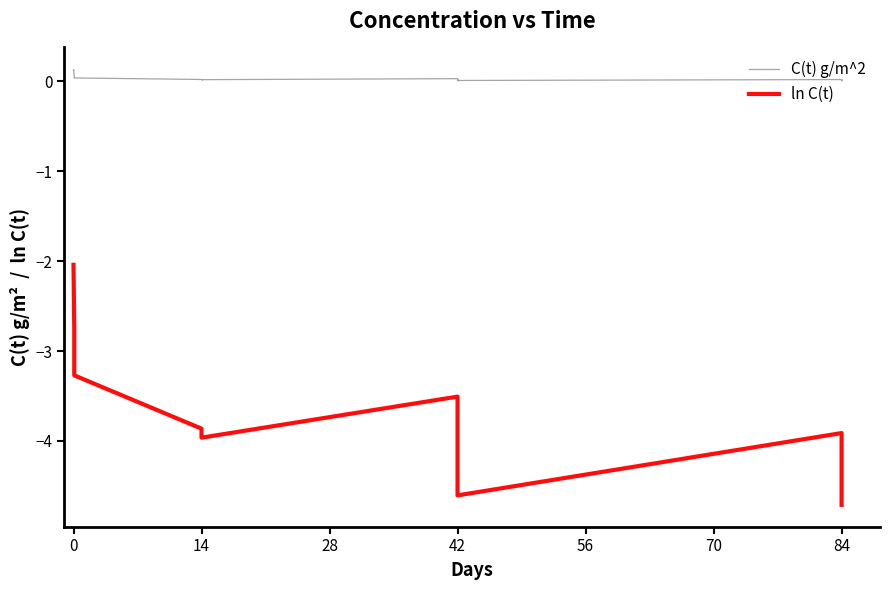

Is it true that ln C(t) equals -2.8 at 0?

False